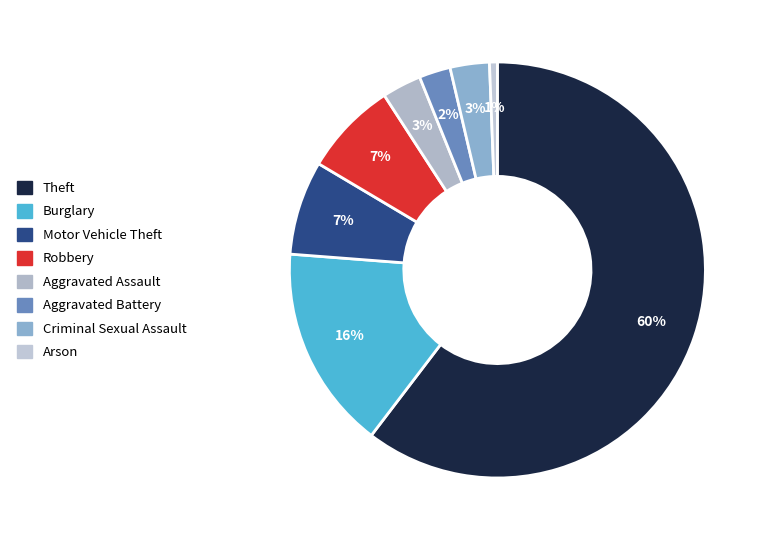

What is the smallest slice in the pie chart?

Arson